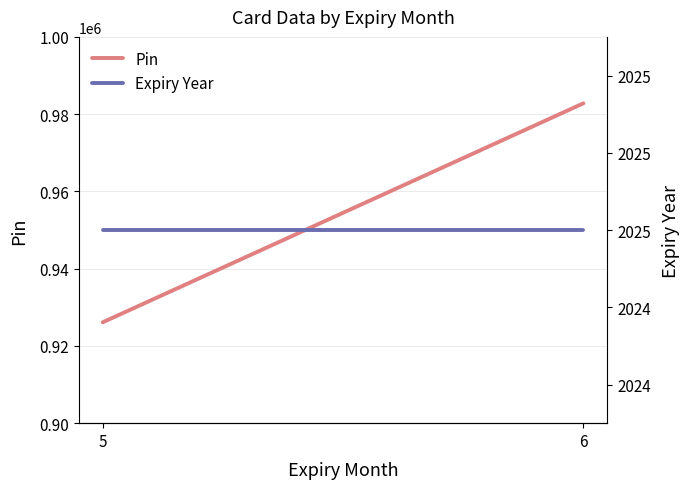

Which category has the highest value across all series?

6